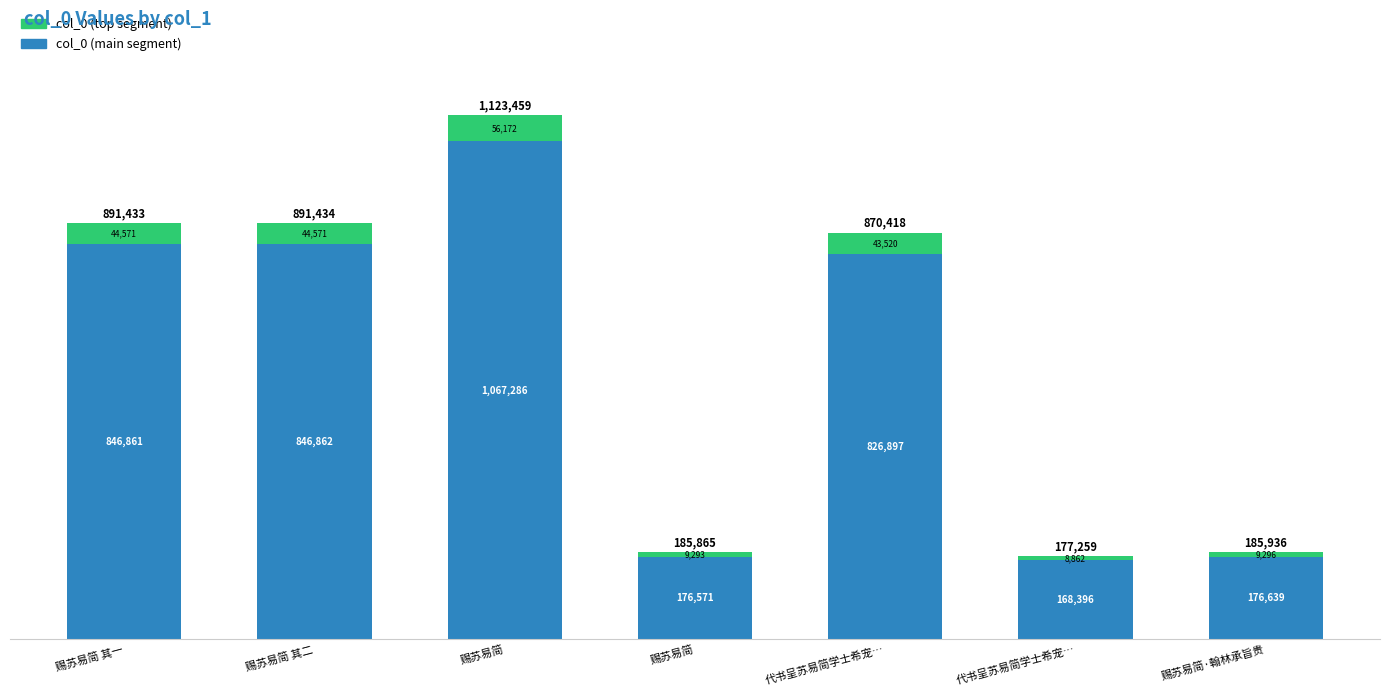

Are the bars horizontal?

No